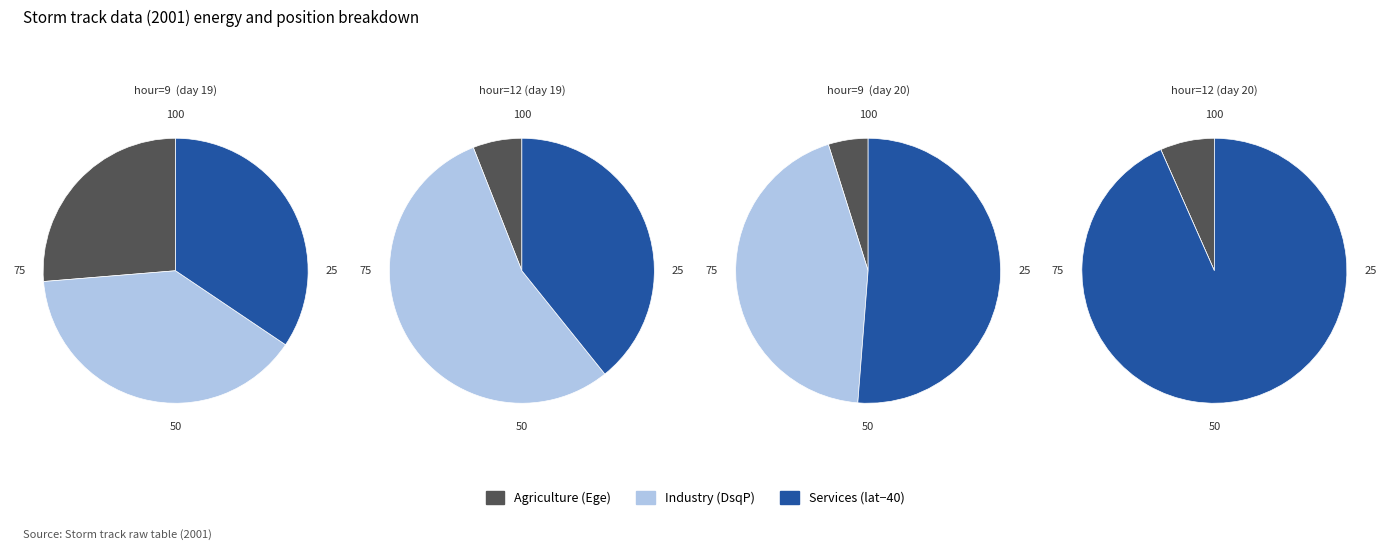

What portion of the pie excludes 20?

100.0%